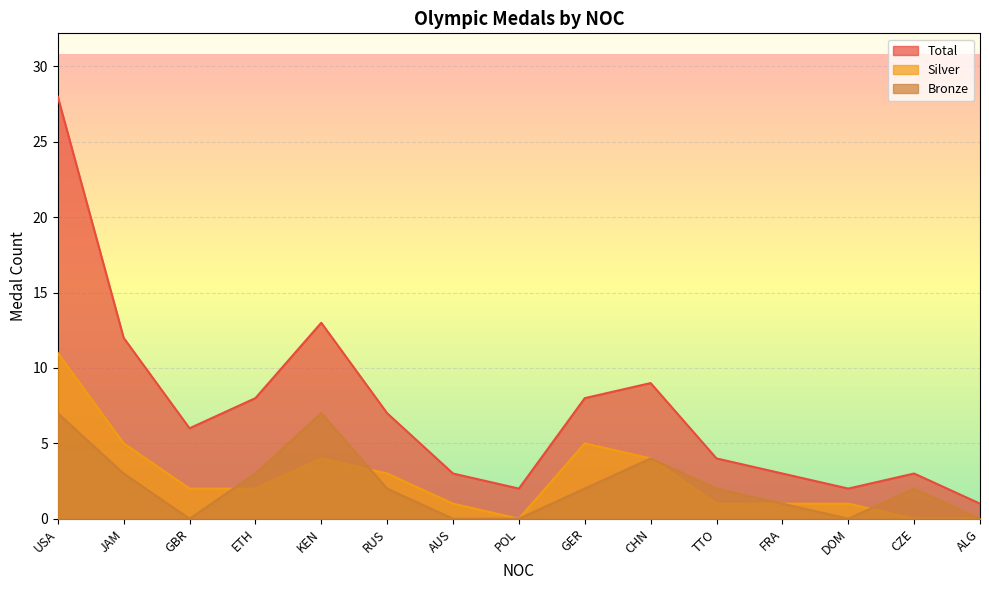

True or false: Bronze has more than 2 interior local peaks.

True